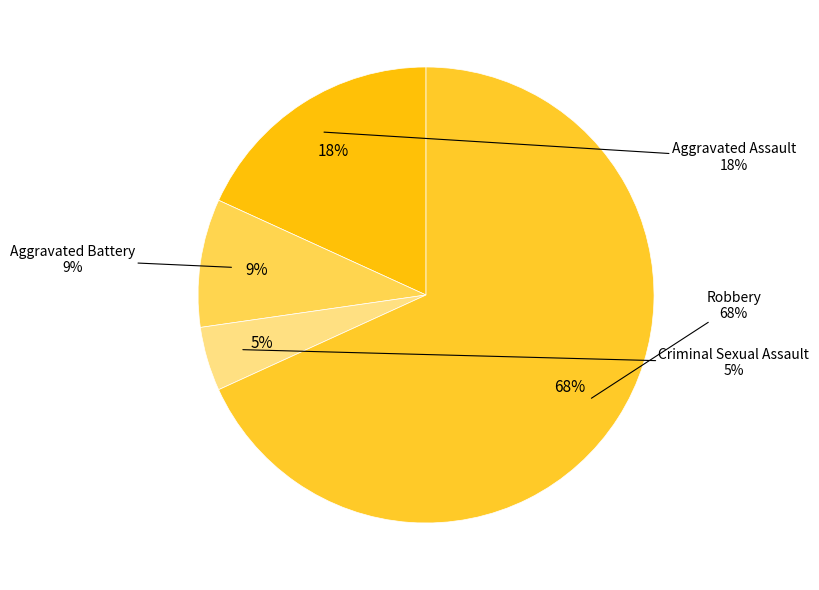

What is the ratio of the value at Criminal Sexual Assault to the value at Aggravated Assault?

0.2